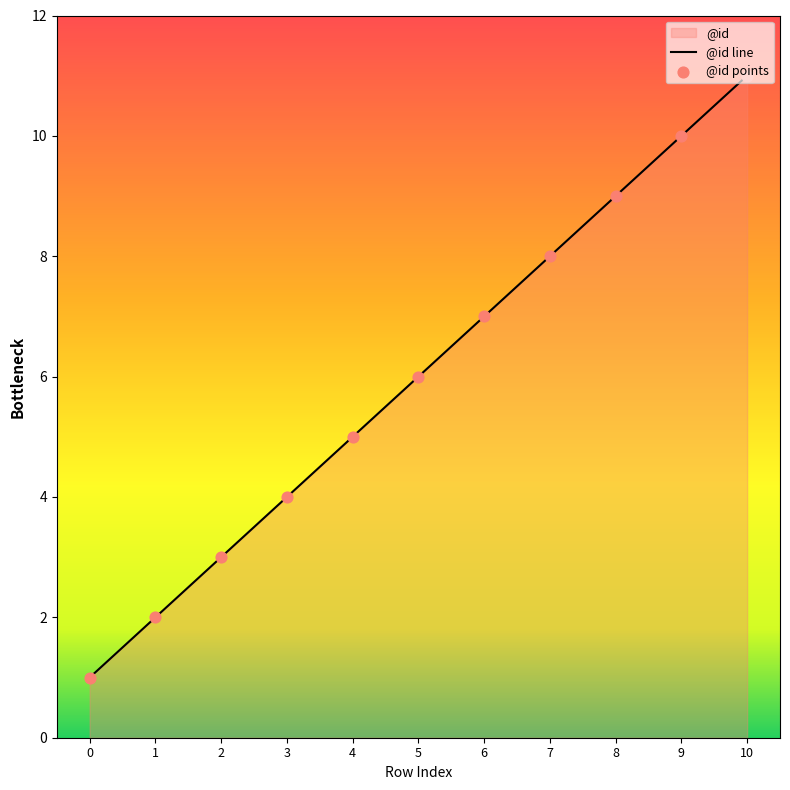

What is the ratio of the value at 7 to the value at 10?

0.7